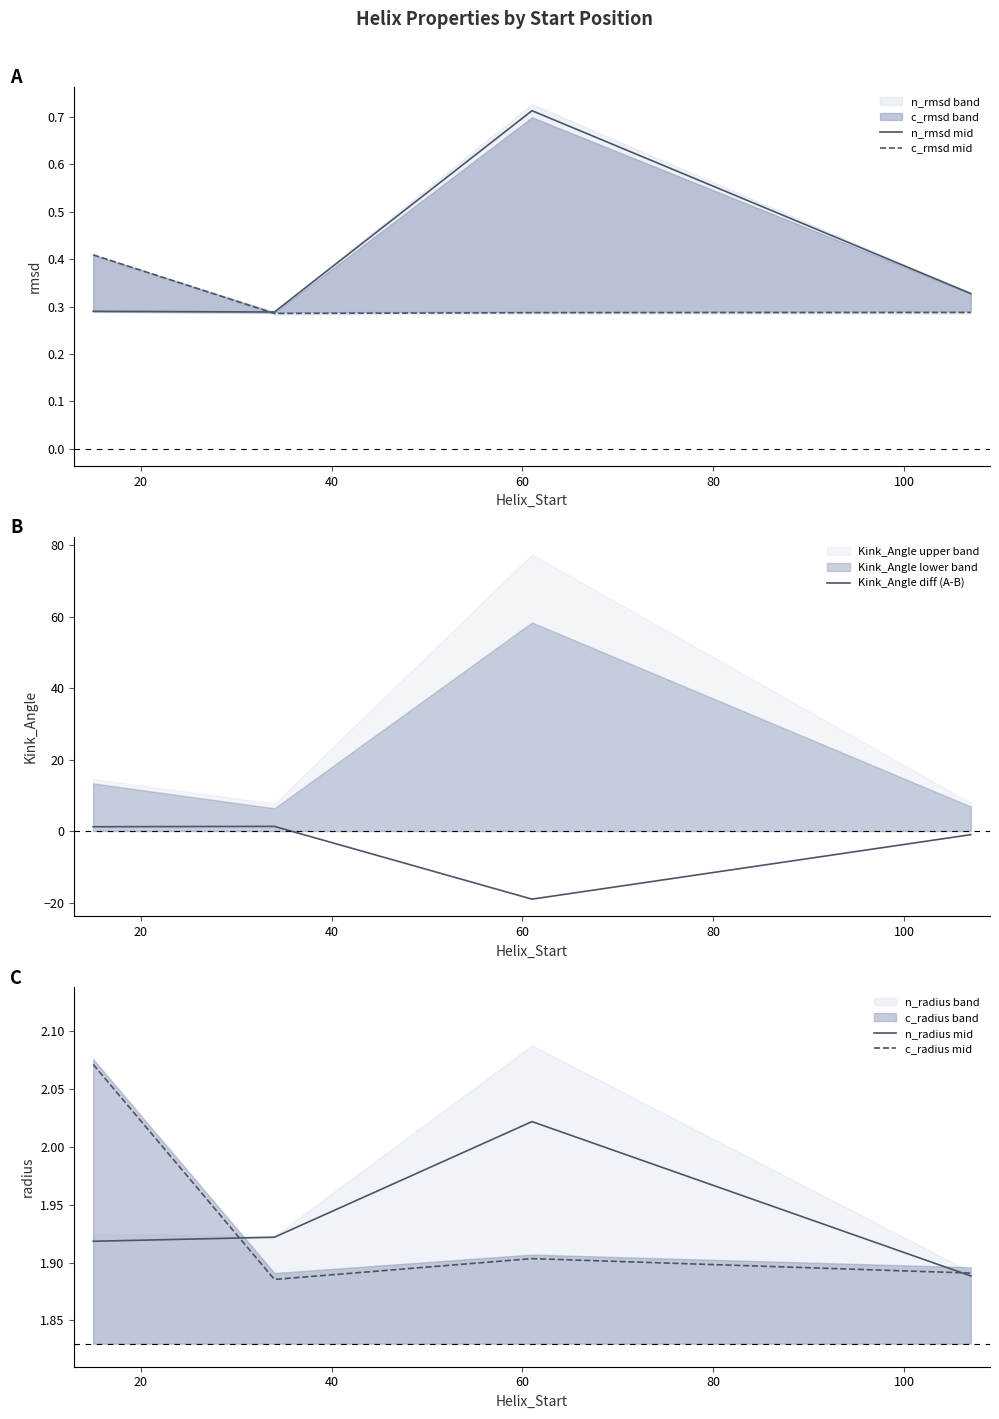

What is the average value of the c_radius mid series?

1.9